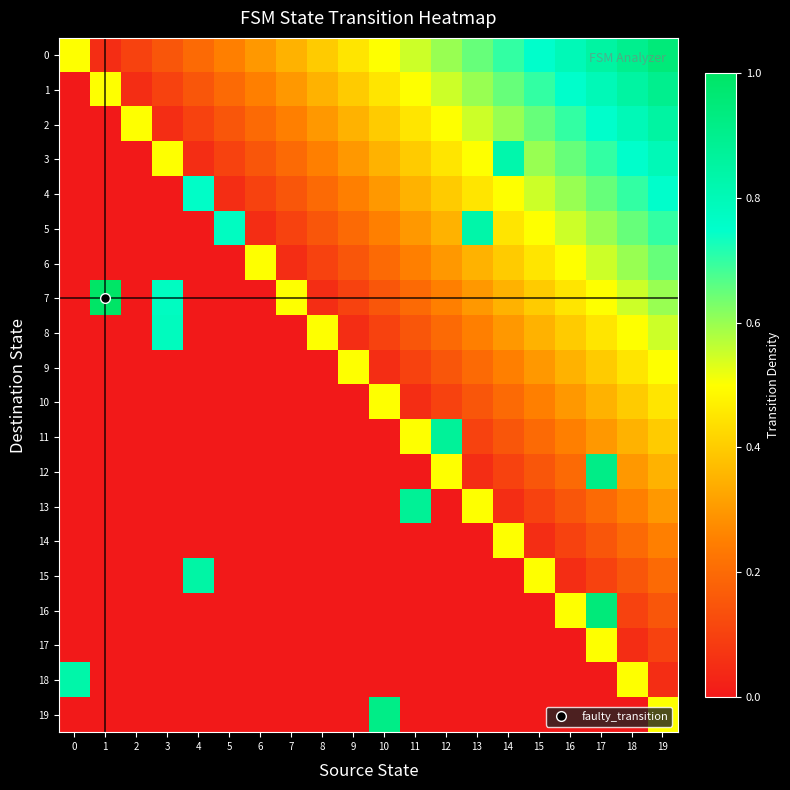

List the series in order of their peak value, lowest first.

9, 10, 14, 17, 6, 4, 8, 3, 5, 18, 15, 2, 11, 13, 1, 12, 19, 16, 0, 7